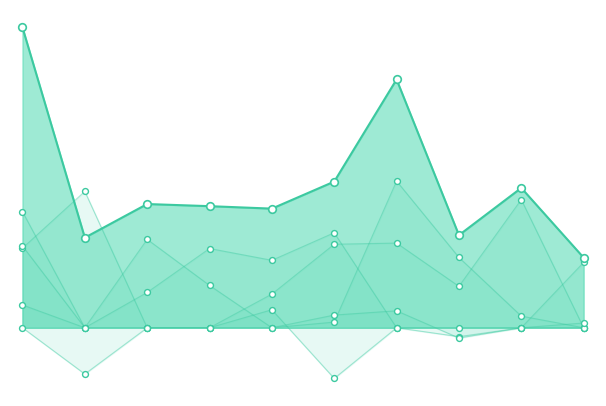

Which series reaches the maximum Y coordinate?

col_1